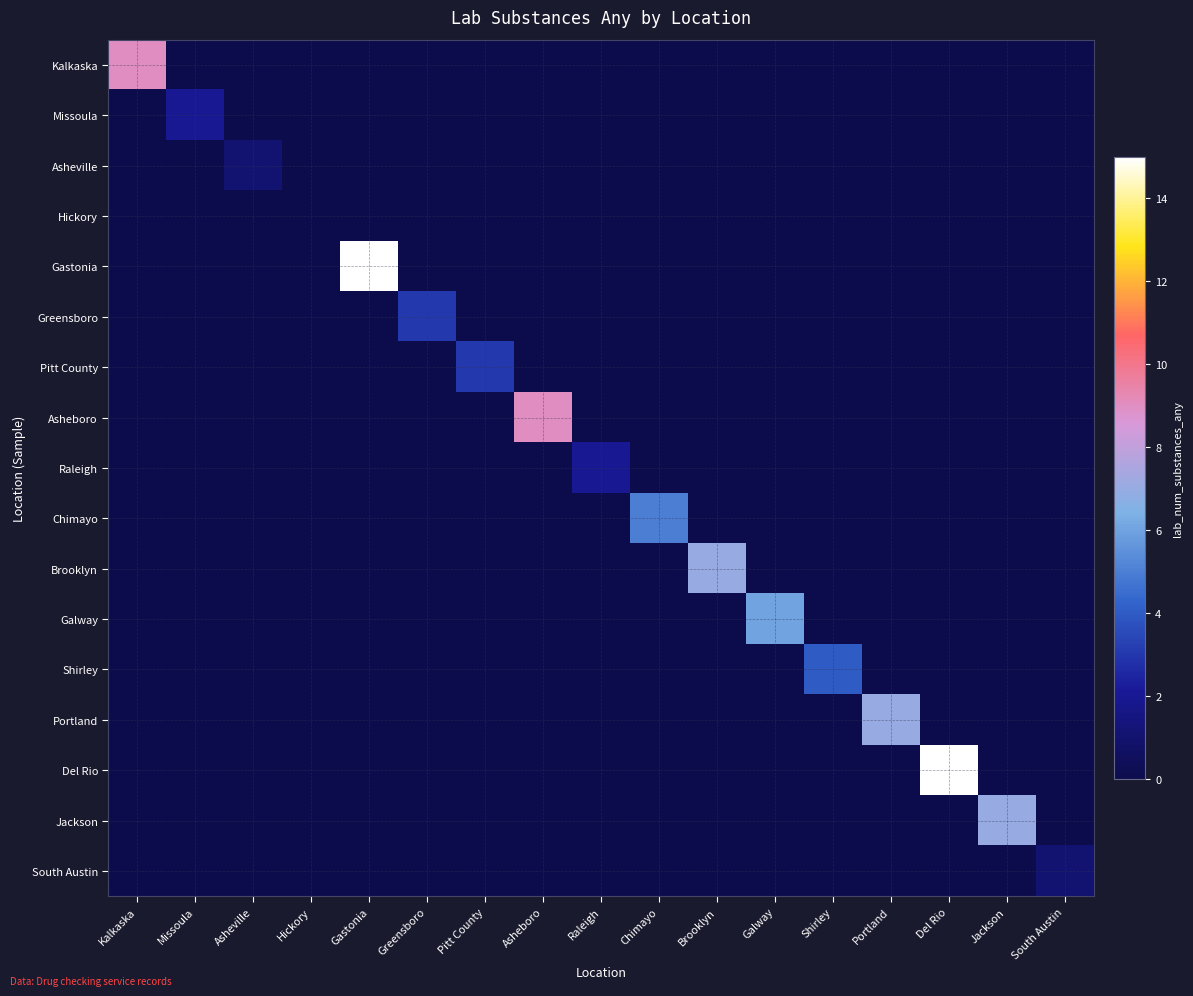

How many distinct data groups are displayed?

17